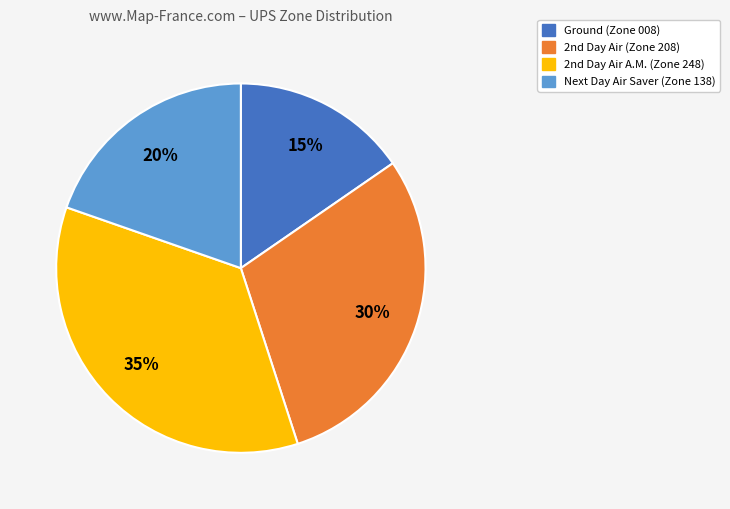

How many slices are in this pie chart?

4